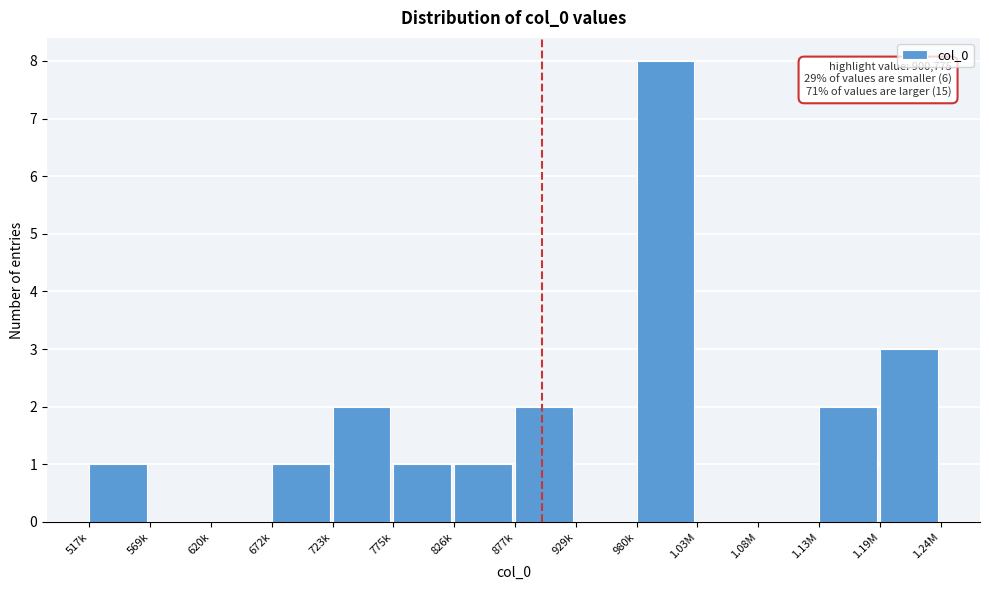

Reading right to left, what are all the values shown in this chart?

1.19M=3	1.13M=2	1.08M=0	1.03M=0	980k=8	929k=0	877k=2	826k=1	775k=1	723k=2	672k=1	620k=0	569k=0	517k=1